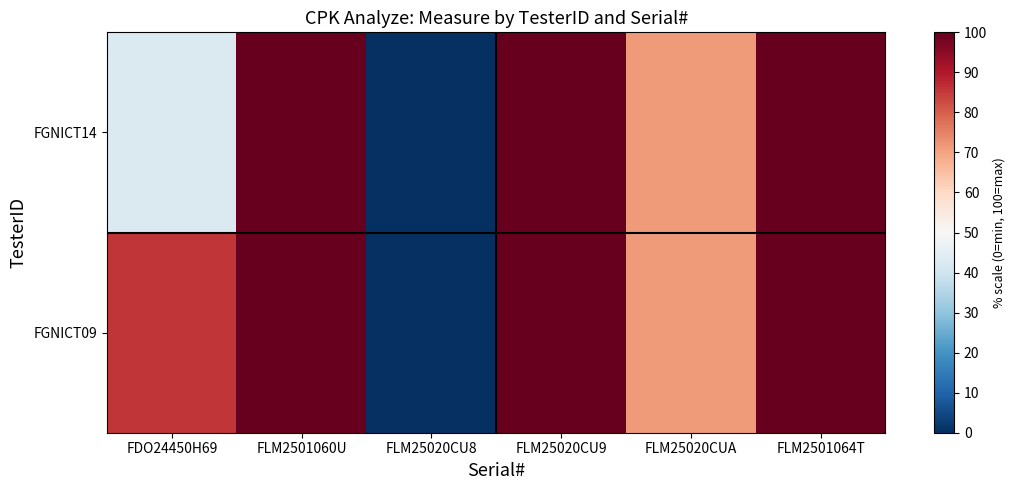

At how many categories does at least one series exceed 49?

5